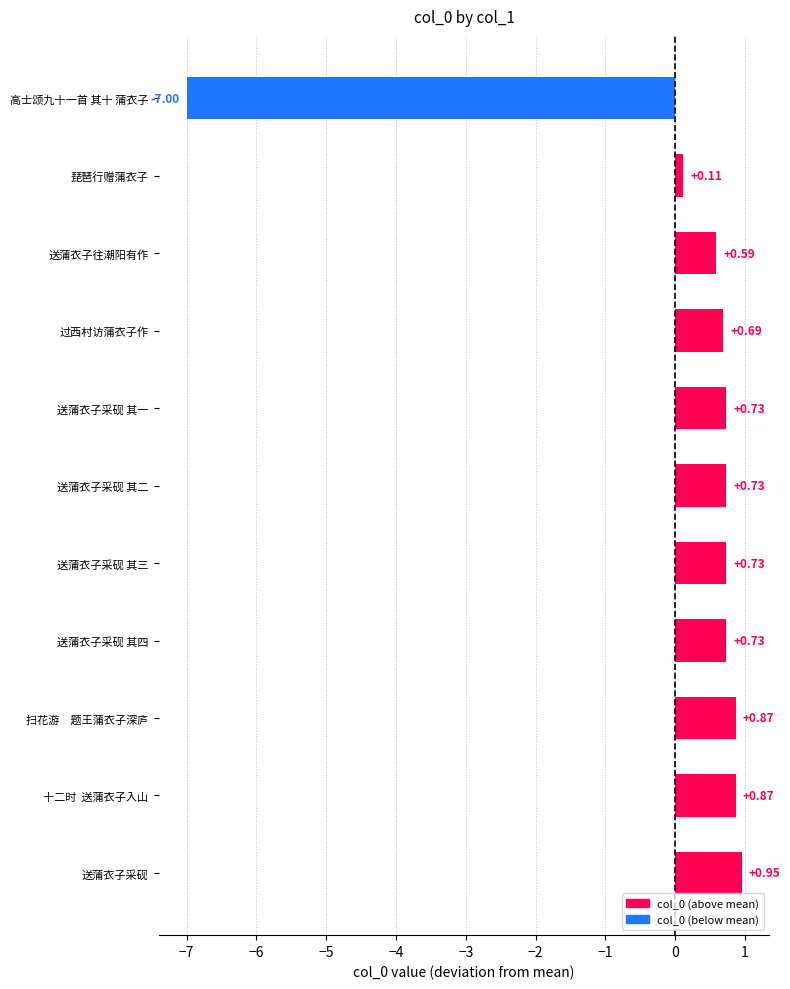

What is the change in value from 送蒲衣子采砚 to 送蒲衣子往潮阳有作?

-0.4